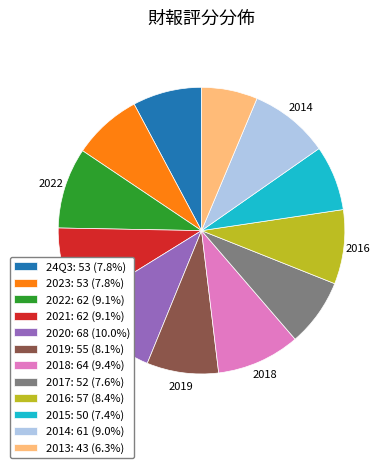

How many slices are in this pie chart?

12